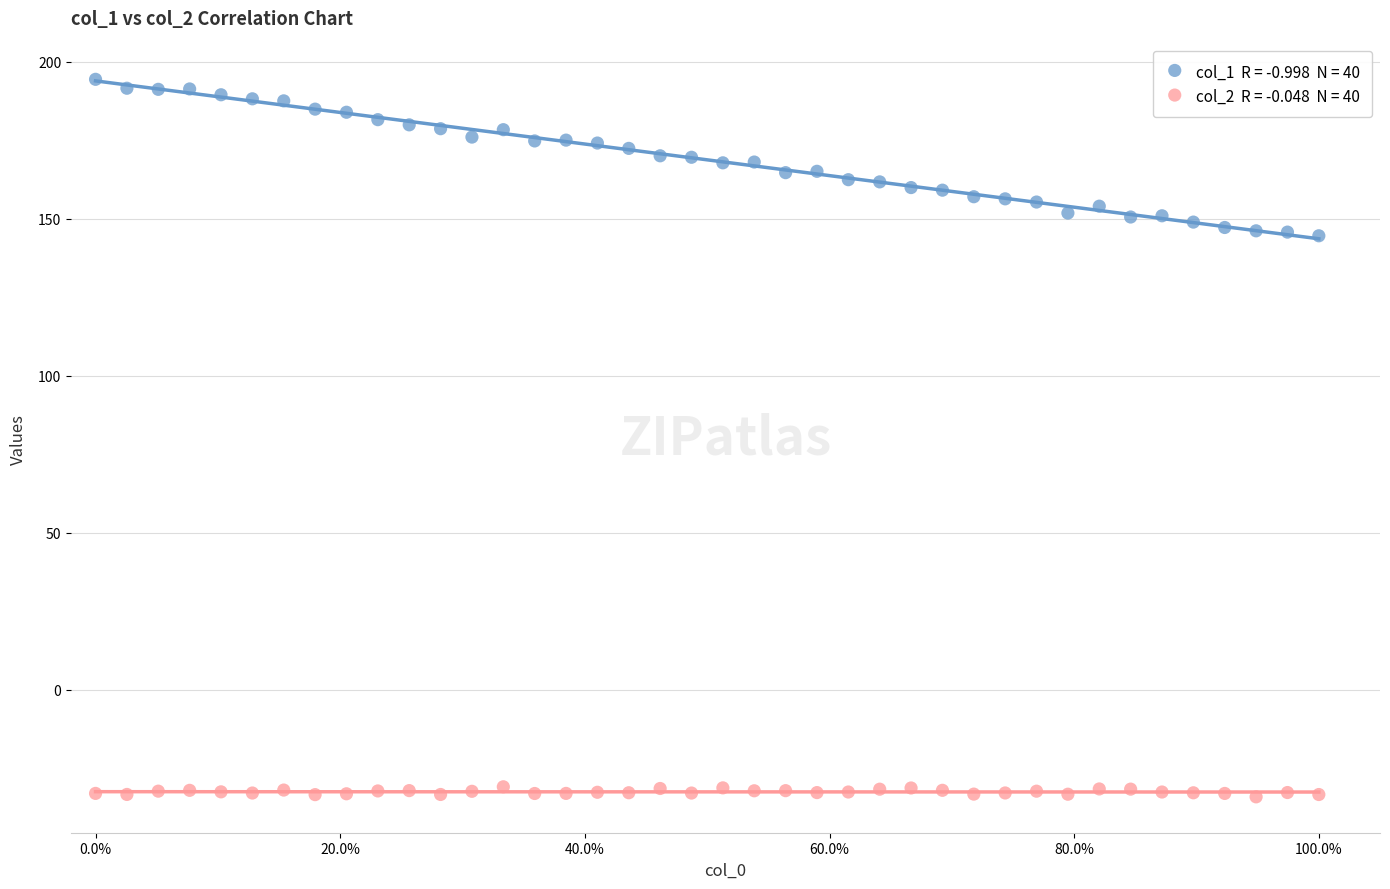

Across all data points, what is the range of Y values (max minus min)?

228.6